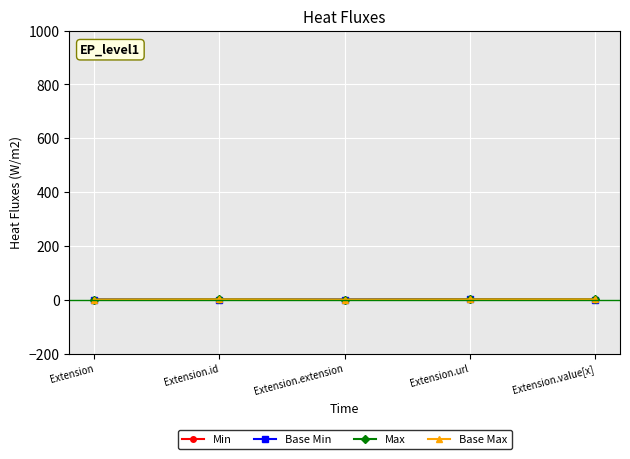

Between Extension and Extension.id, which is larger?

Extension